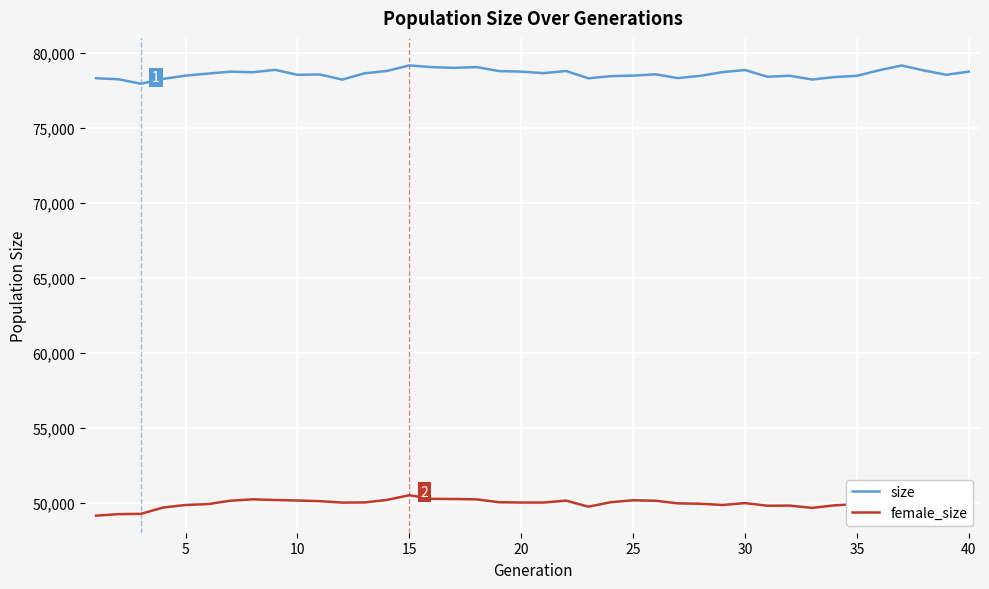

Rank the series by their maximum value, from lowest to highest.

female_size, size